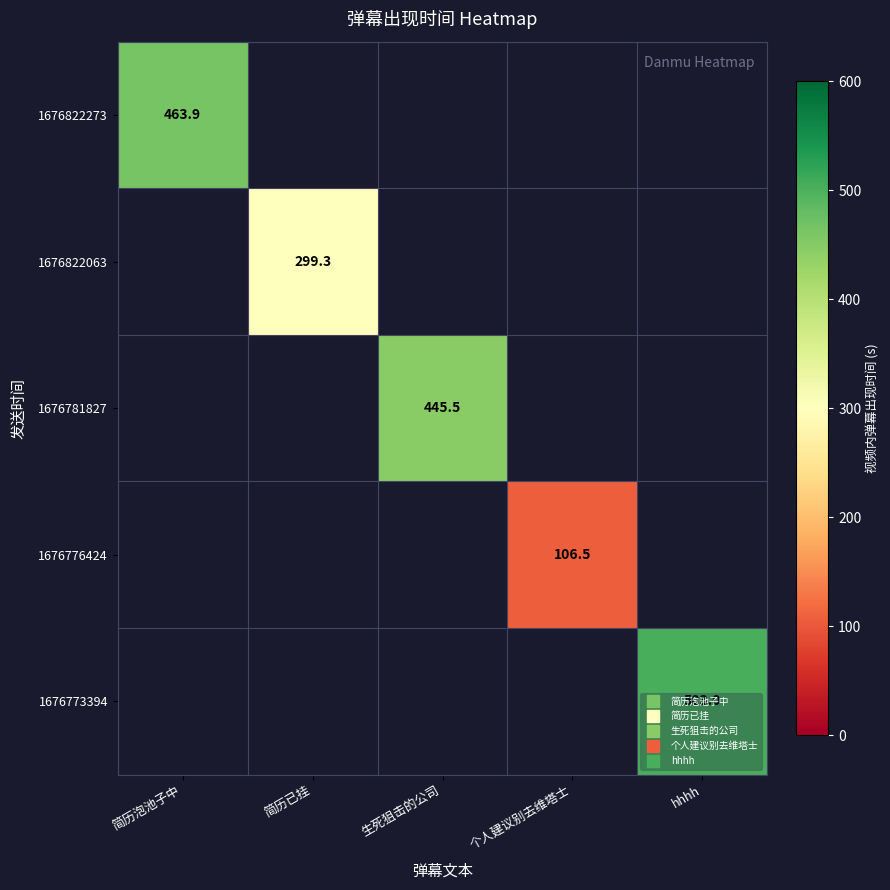

Is the value of 1676822063 at 简历已挂 greater than the value of 1676822273 at 个人建议别去维塔士?

No